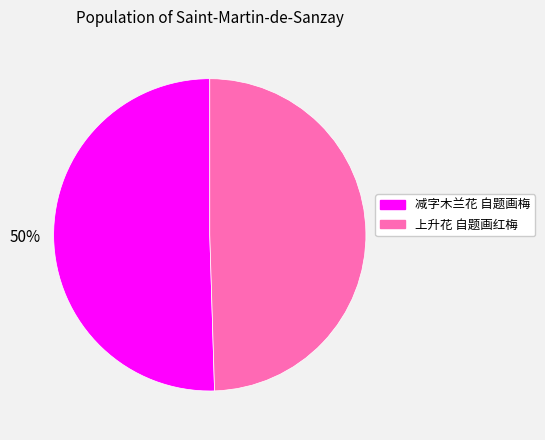

Is the sum of 减字木兰花 自题画梅 and 上升花 自题画红梅 greater than half?

Yes